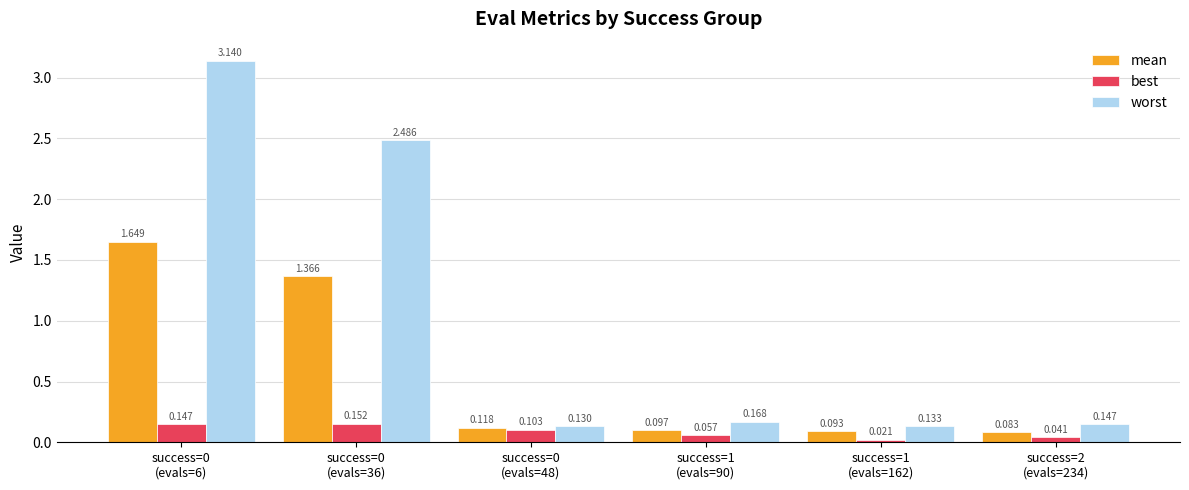

What is the difference between the worst values at success=2
(evals=234) and success=0
(evals=6)?

3.0